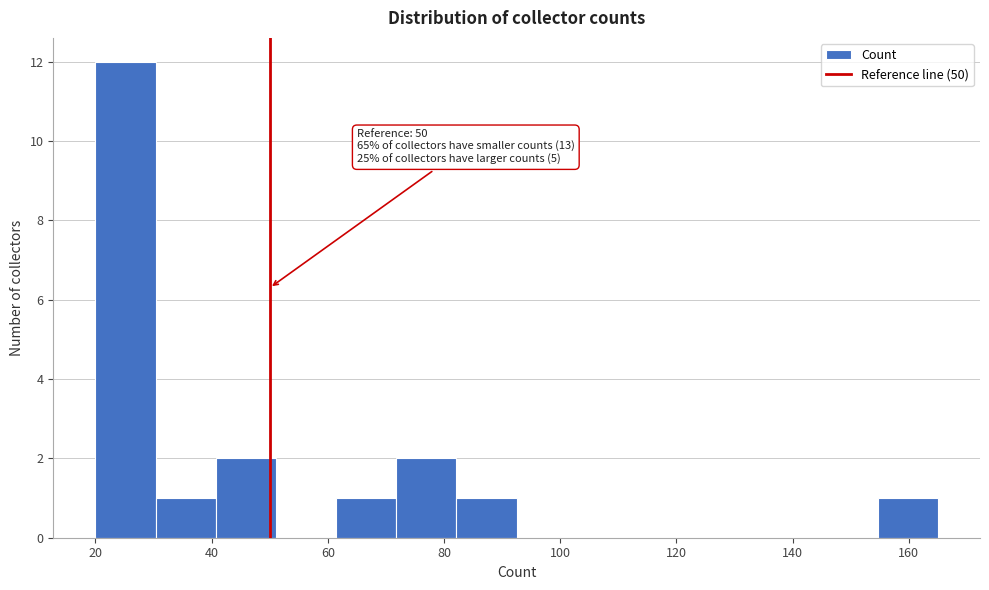

Which range on the x-axis has the tallest bar?

20 to 30